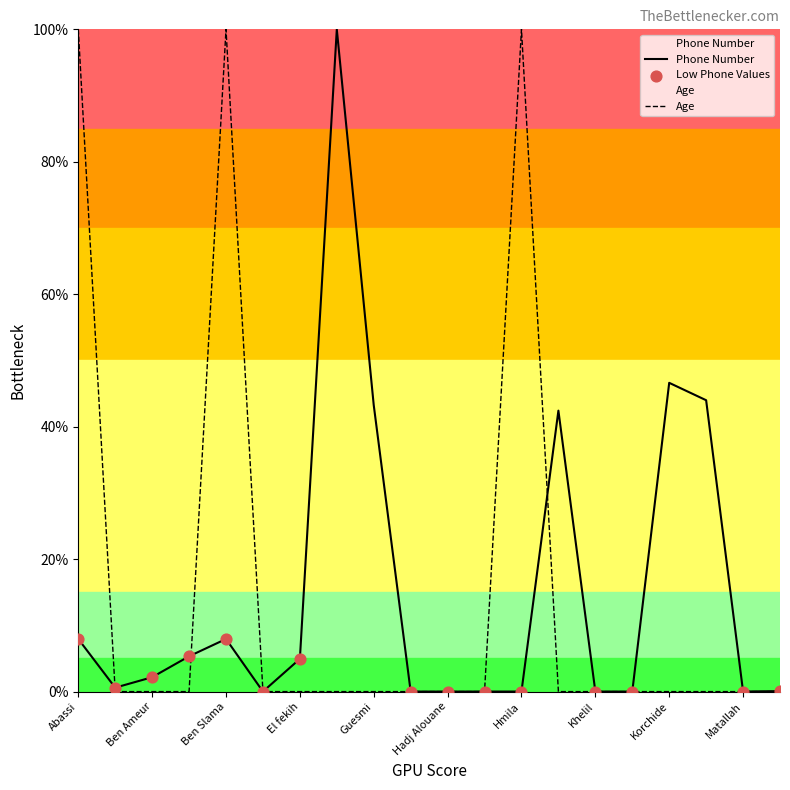

What is the total value across all series at Maatoug?

44.0